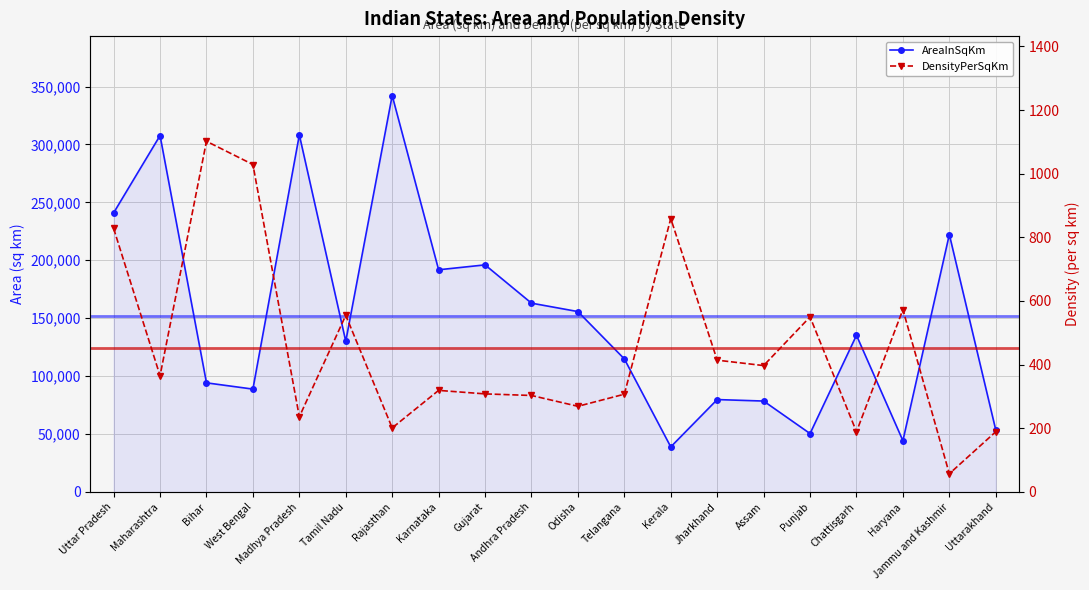

Reading left to right, transcribe all the data shown in this chart.

AreaInSqKm: 240928	307713	94163	88752	308245	130058	342239	191791	196024	162968	155707	114840	38863	79714	78438	50362	135191	44212	222236	53483
DensityPerSqKm: 828	365	1102	1029	236	555	201	319	308	303	269	307	859	414	397	550	189	573	57	189